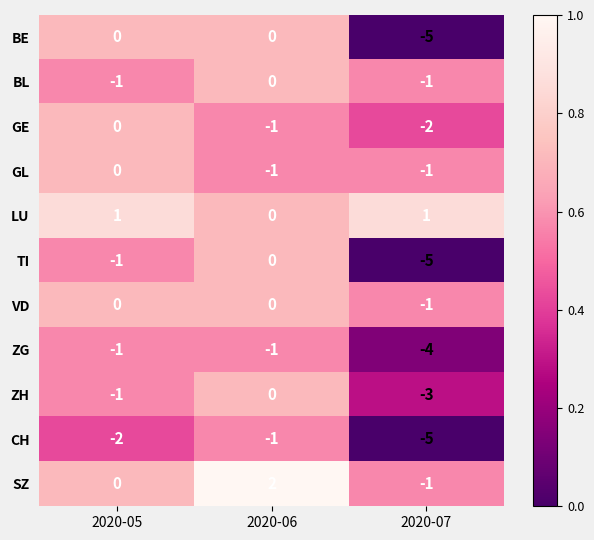

What is the sum of the GE values at 2020-06 and 2020-07?

-3